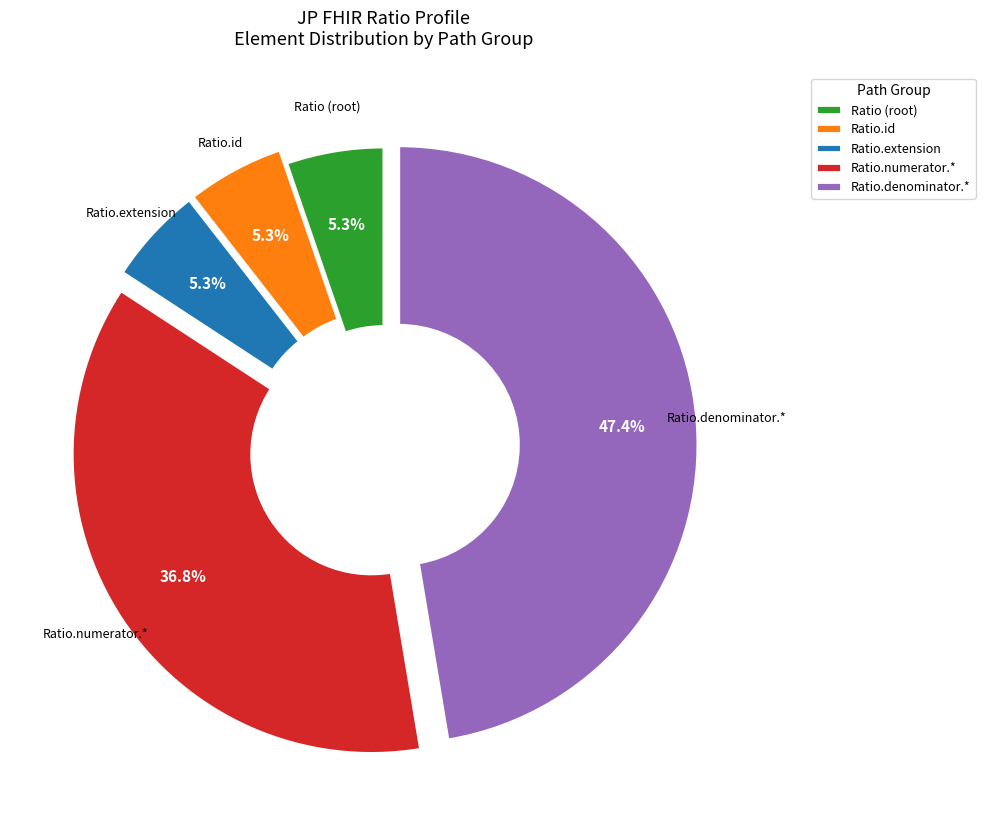

Count the number of slices in the pie.

5